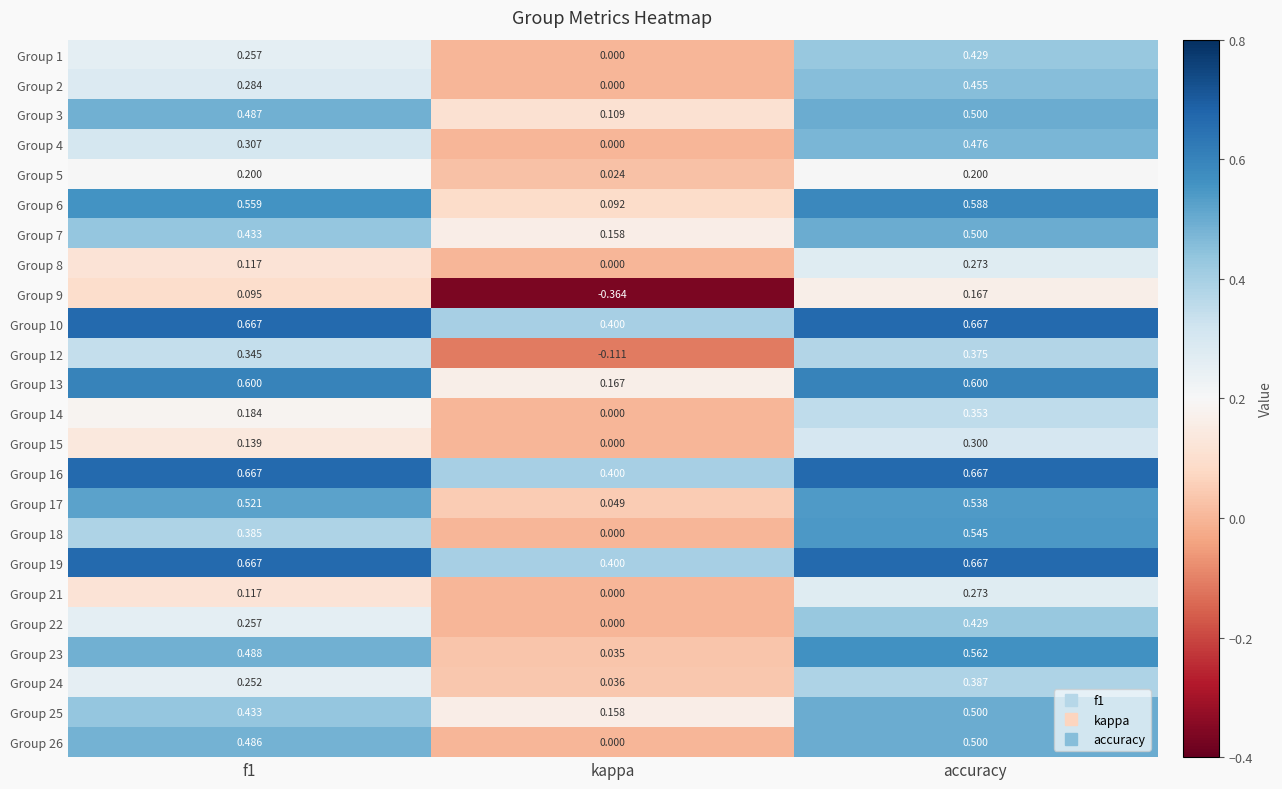

Is the value of Group 12 at f1 greater than the value of Group 15 at accuracy?

Yes